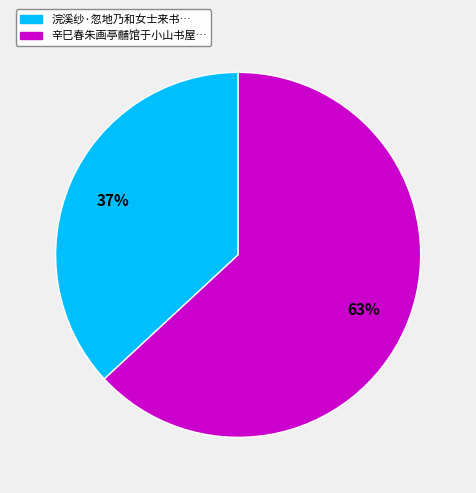

Is there a majority slice in this chart?

Yes